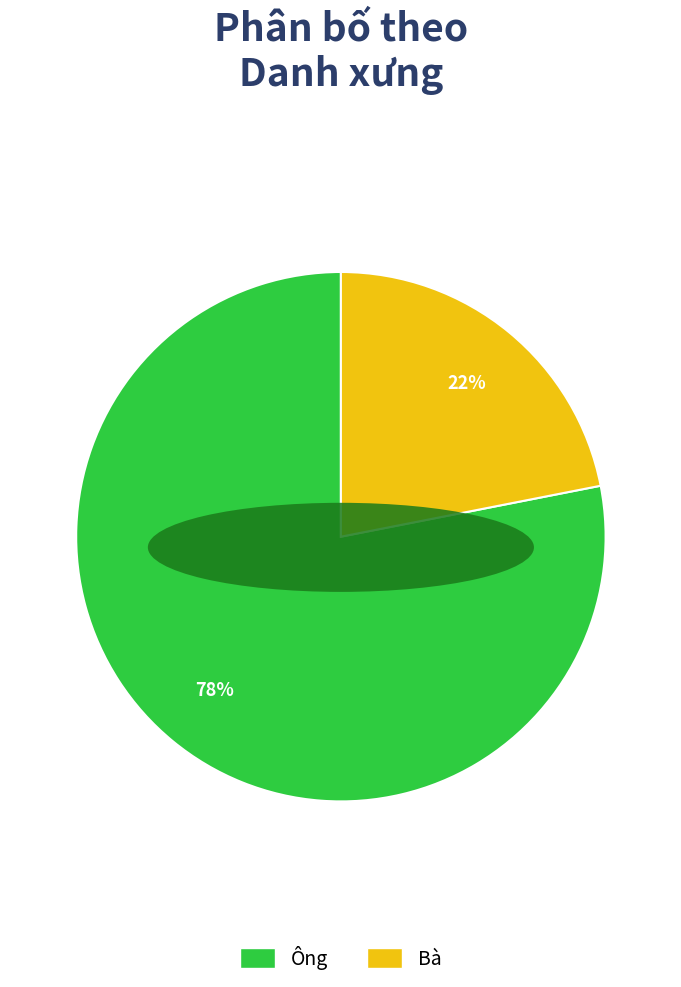

What is the largest slice in the pie chart?

Ông